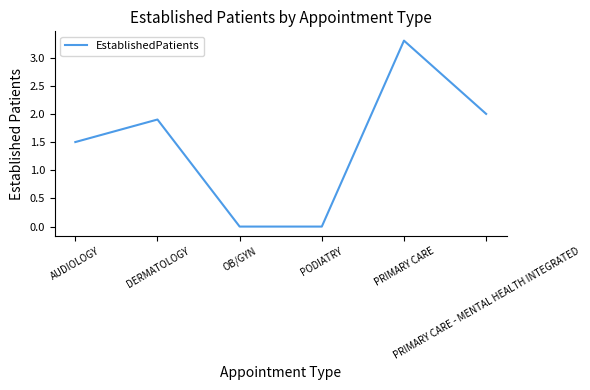

Reading left to right, list all the values displayed in this chart.

1.5	1.9	0.0	0.0	3.3	2.0